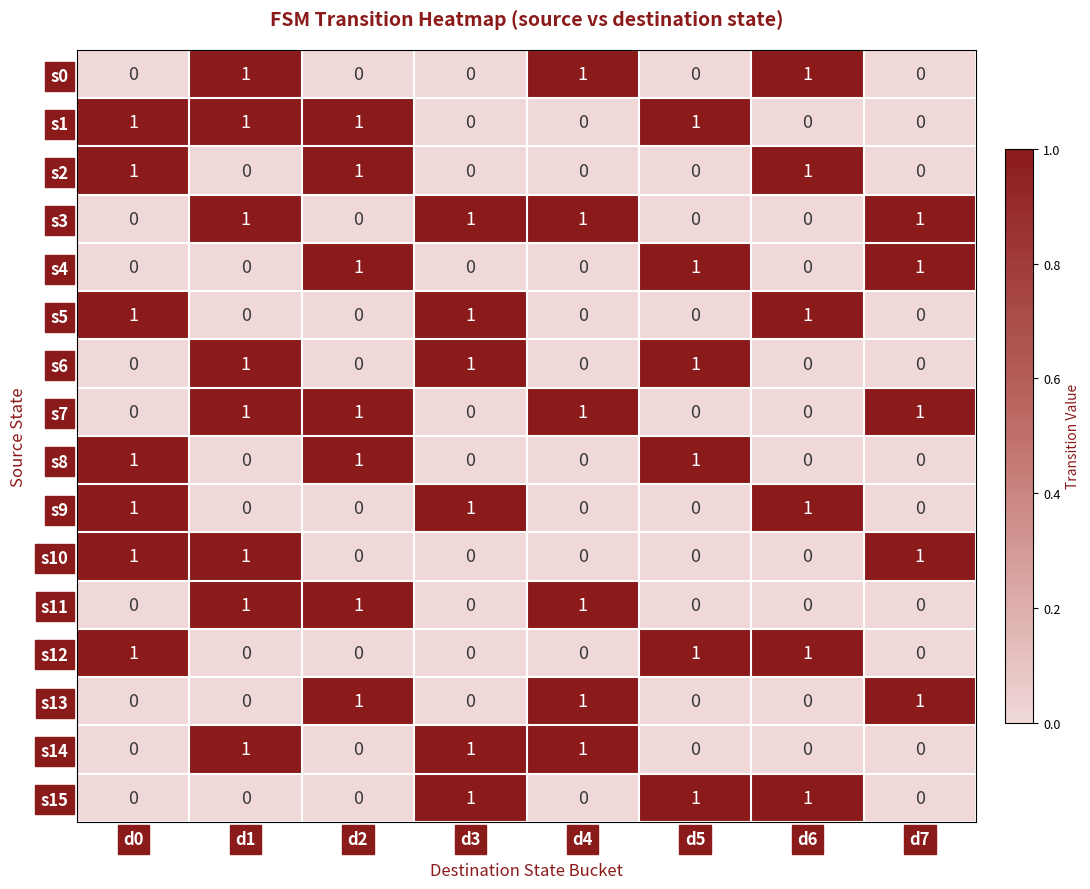

At which category is the sum across all series the highest?

d1